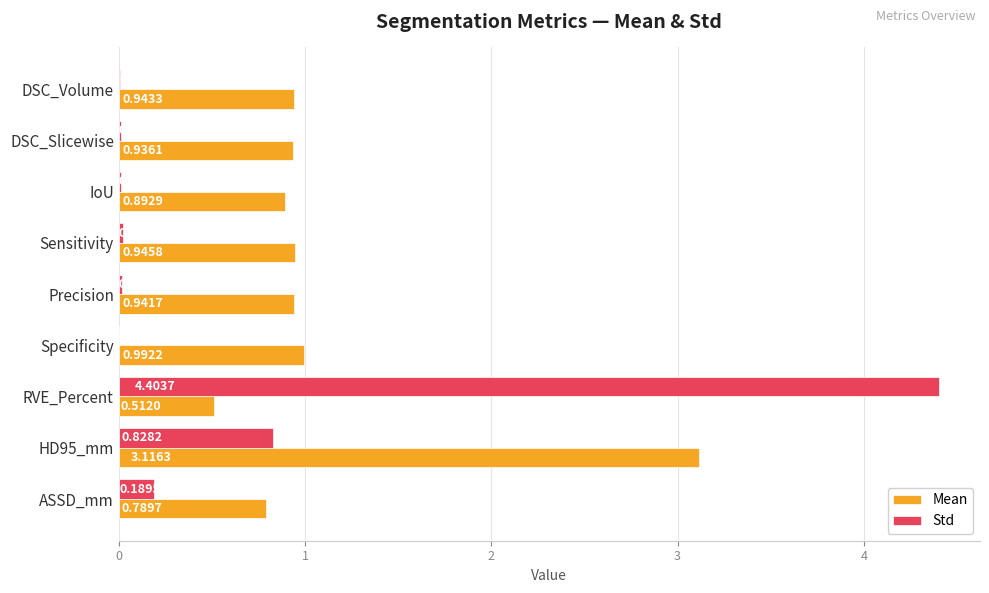

What is the sum of the Std values at RVE_Percent and DSC_Slicewise?

4.4